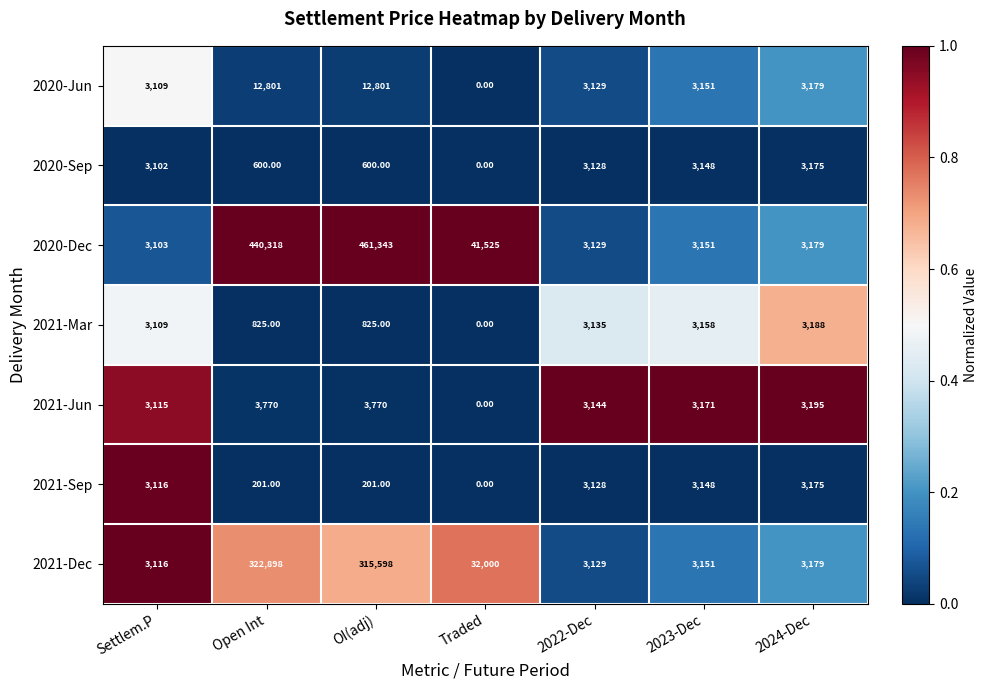

Between Open Int and 2022-Dec, which series saw the biggest shift?

2020-Dec